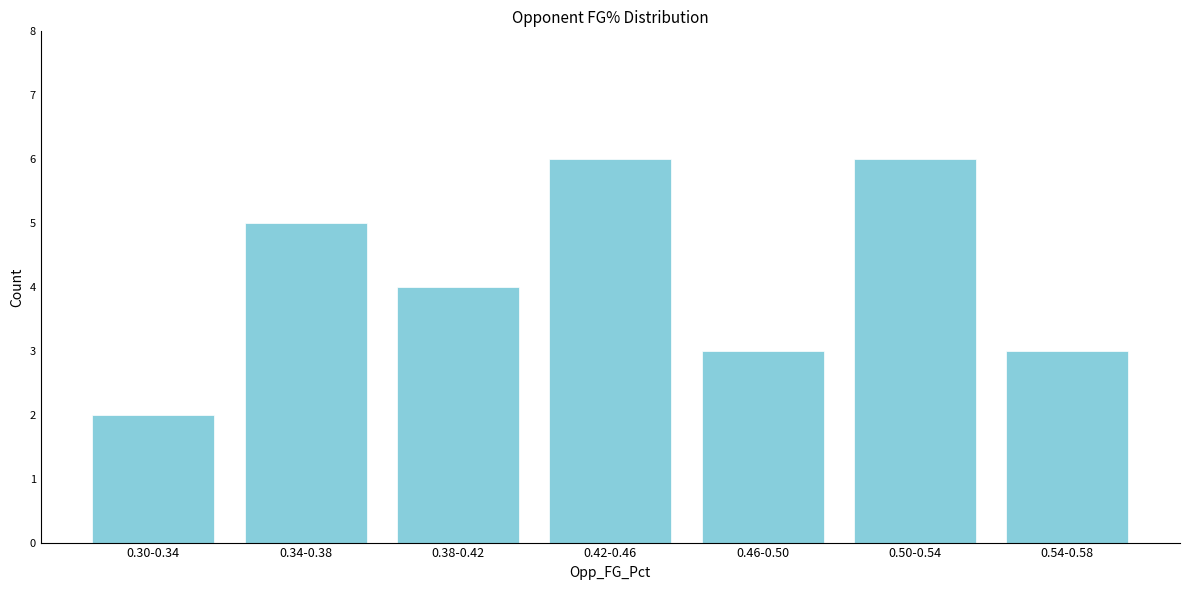

Reading left to right, what are all the values shown in this chart?

2	5	4	6	3	6	3